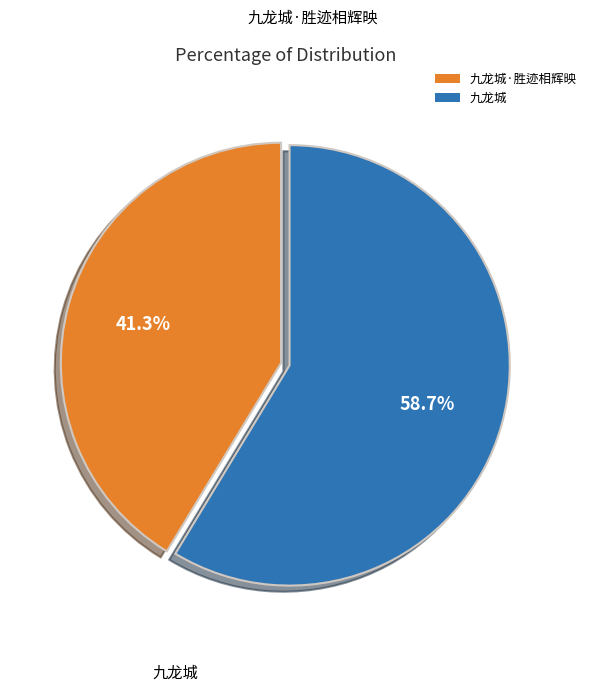

Combined, what portion of the pie is 九龙城·胜迹相辉映 and 九龙城?

100.0%